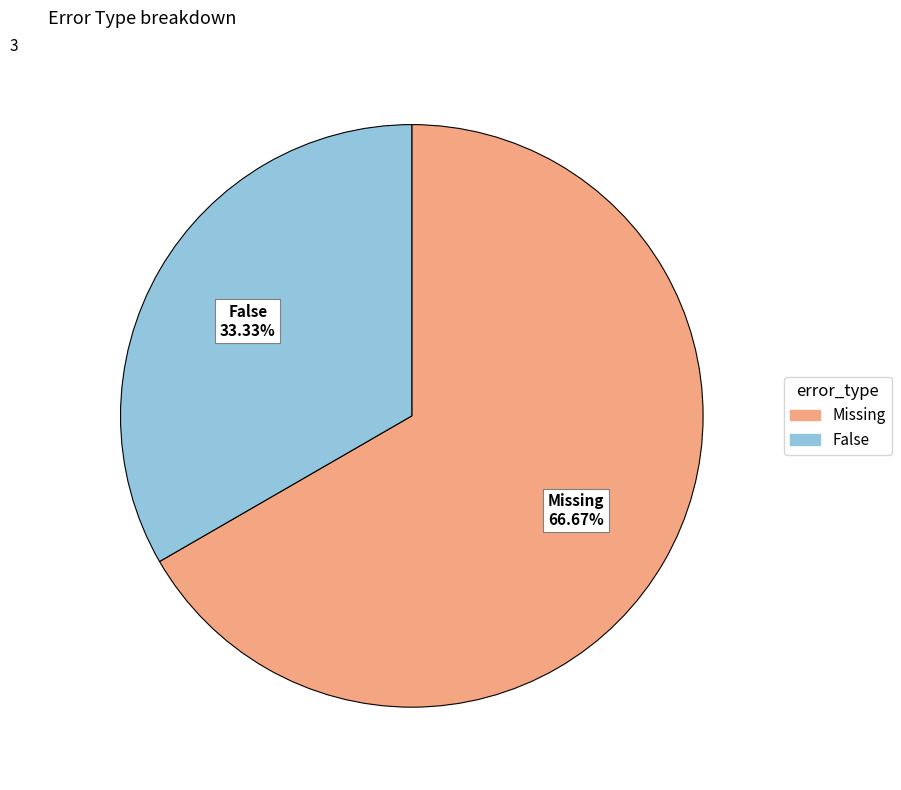

Rank the categories by value from highest to lowest.

Missing, False